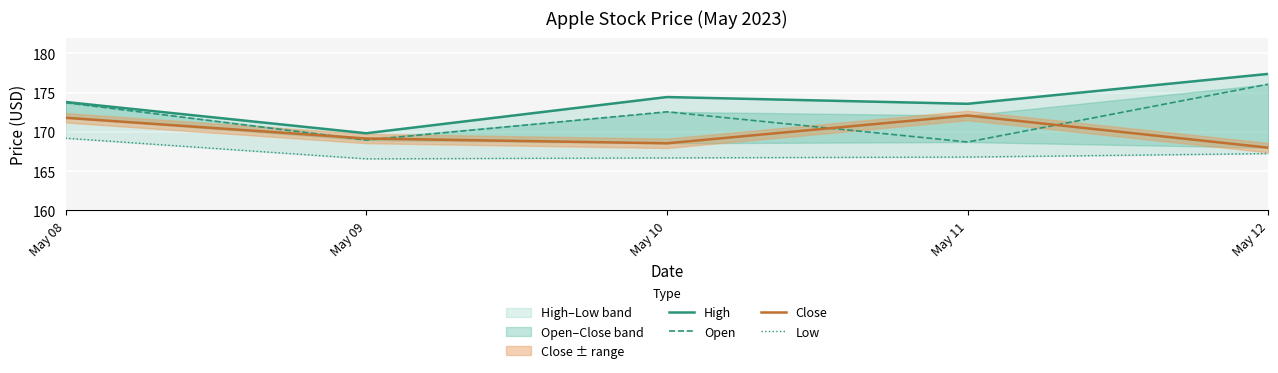

At how many categories does at least one series exceed 175?

1